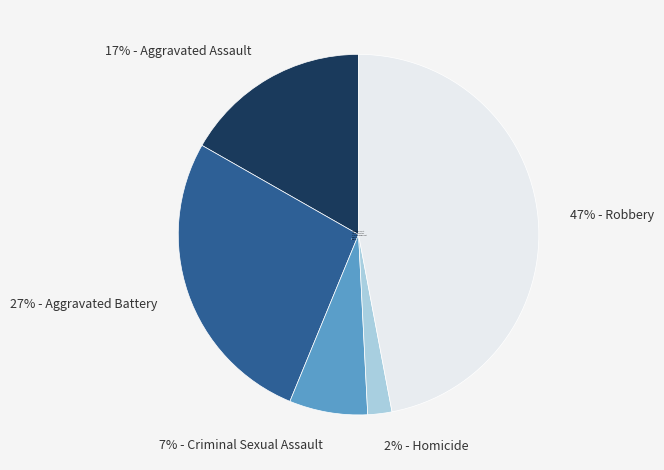

Does Robbery represent more than half of the total?

No